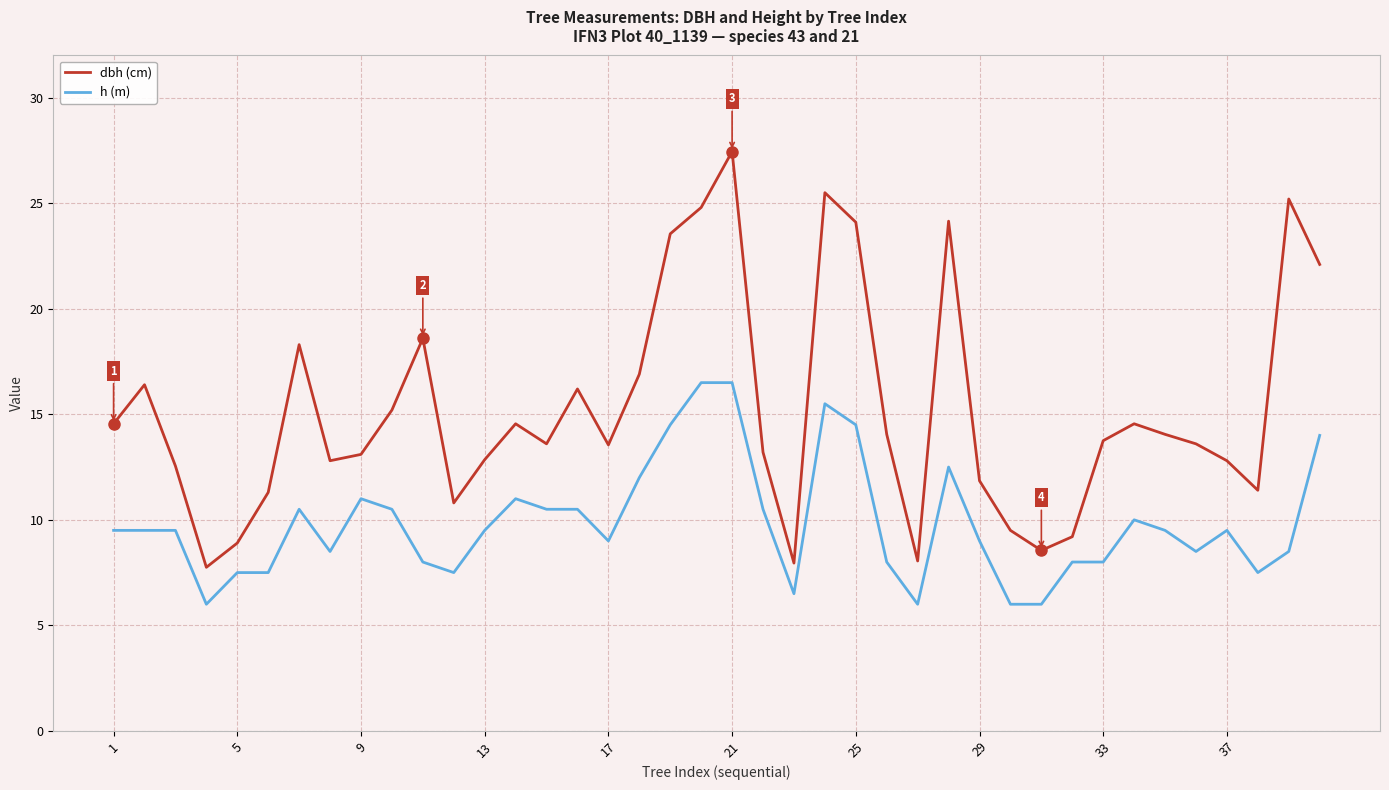

What is the maximum value for h (m)?

16.5